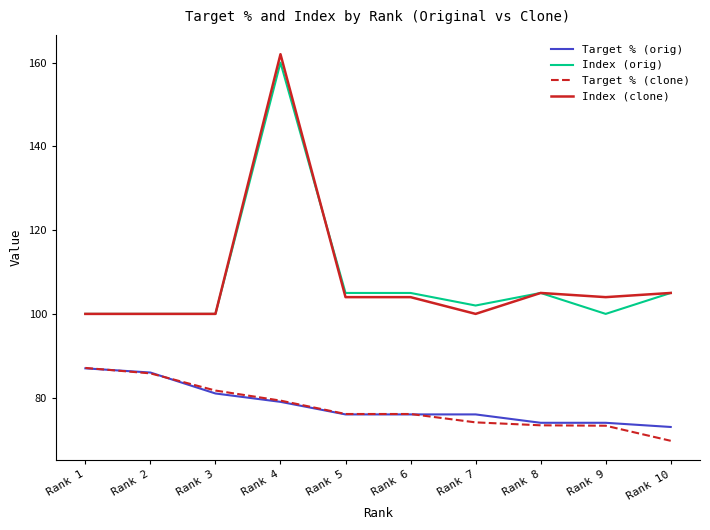

At which category does the chart reach its minimum across all series?

Rank 10